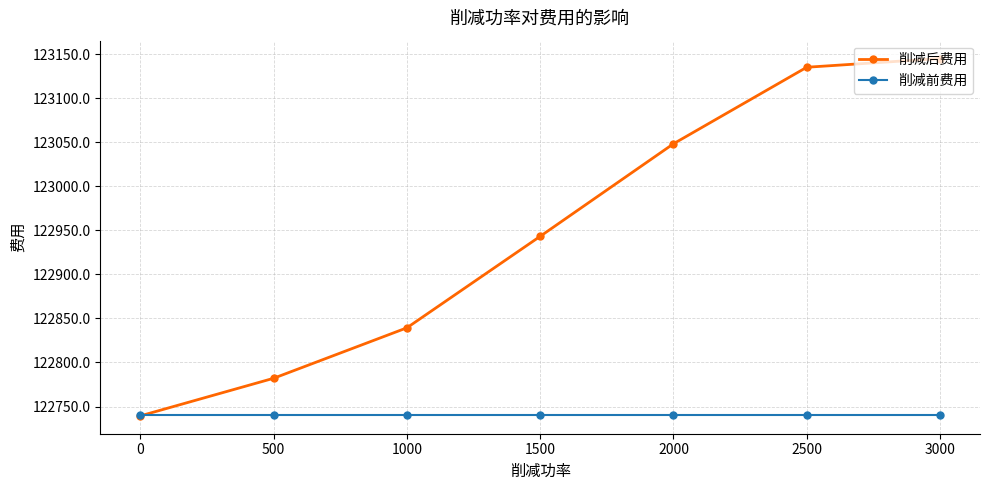

Where do 削减后费用 and 削减前费用 first cross each other?

500 and 0